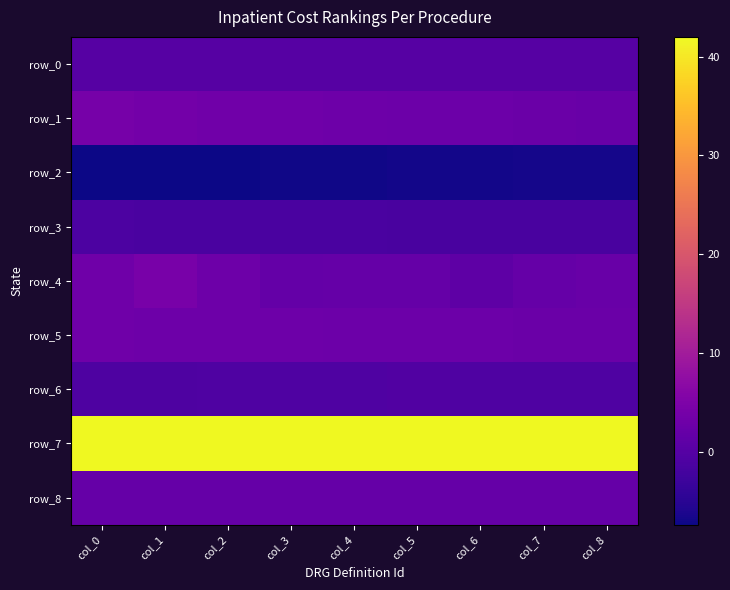

True or false: row_2 has a value of -11.0 at col_0.

False